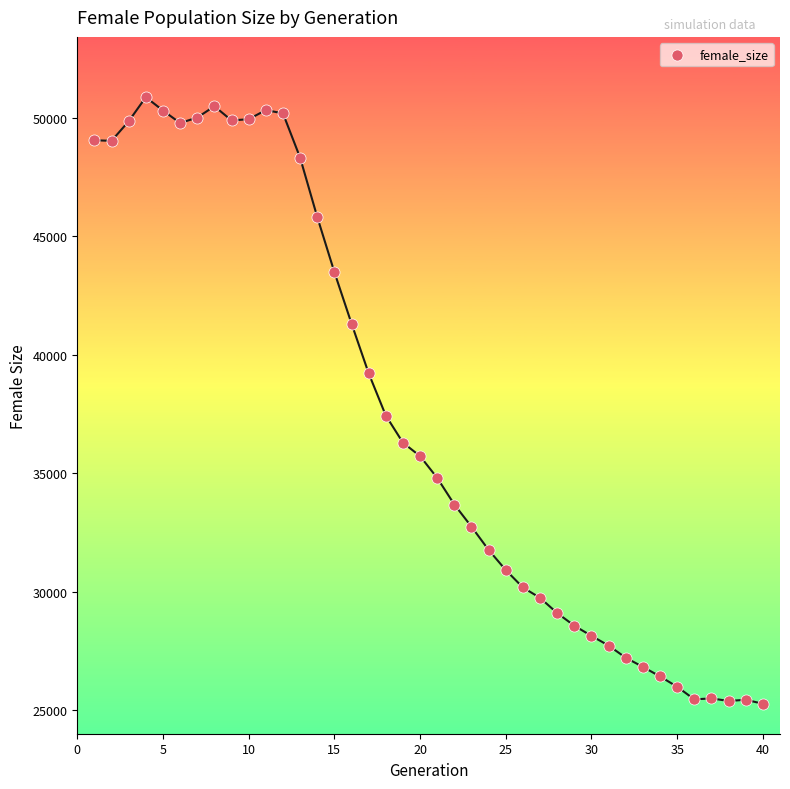

What Y value in the scatter plot is closest to 38076?

37441